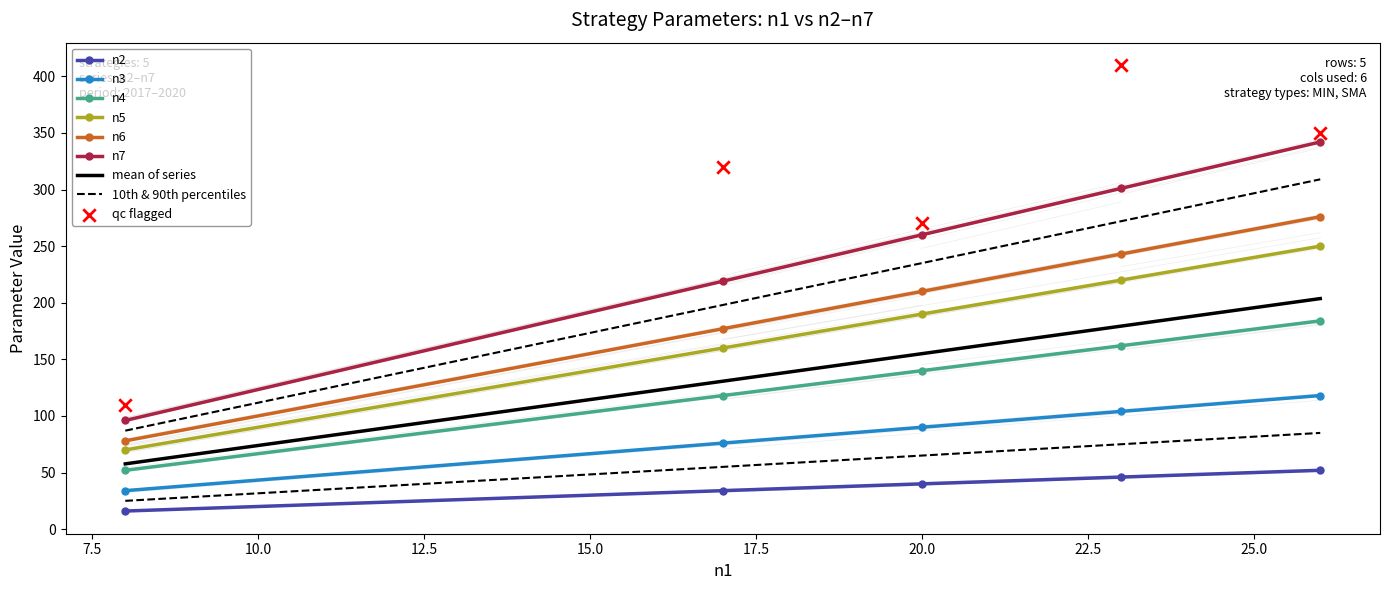

What are all the series names shown in the legend?

n2, n3, n4, n5, n6, n7